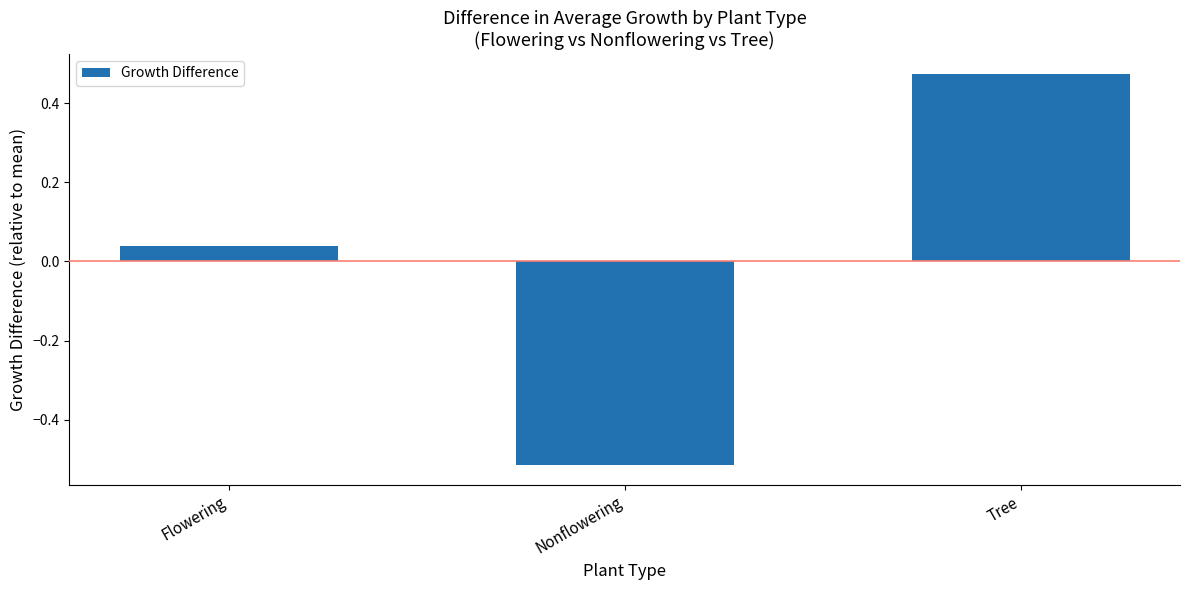

Which label corresponds to the smallest value in the chart?

Nonflowering